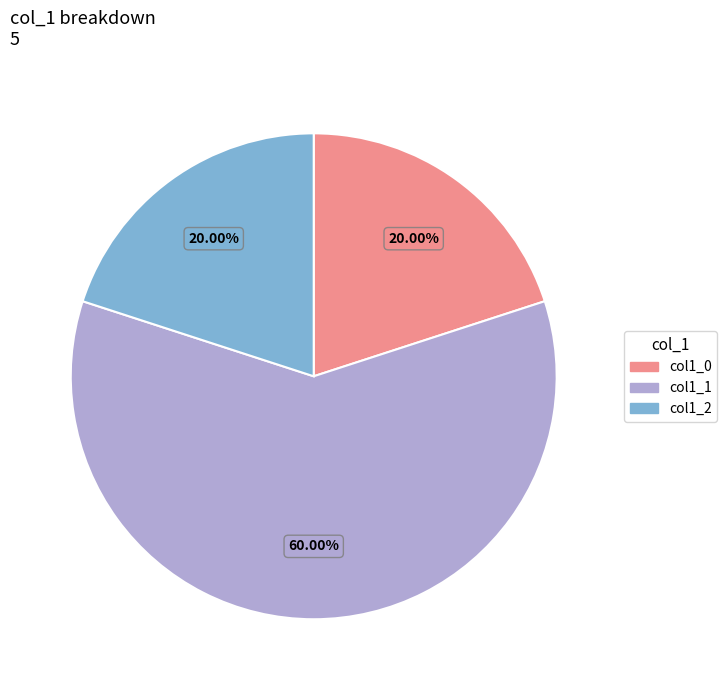

Do col1_0 and col1_2 together represent more than half of the pie?

No